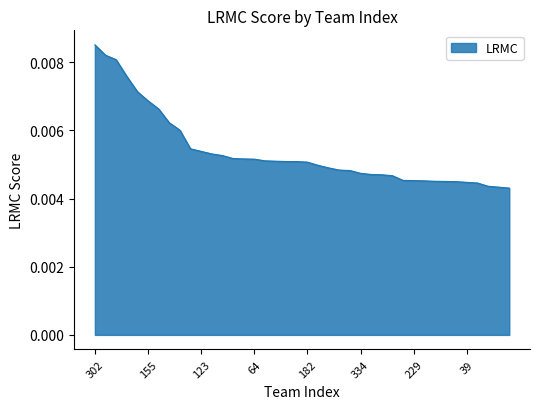

Which label corresponds to the largest value in the chart?

302